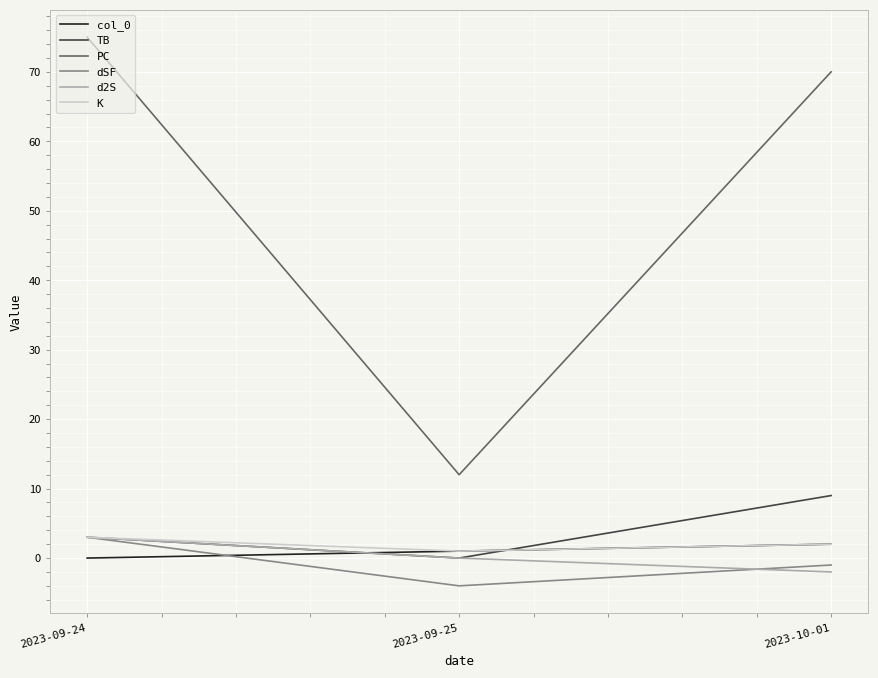

Read the PC value at 2023-09-25, to the nearest 10.

10